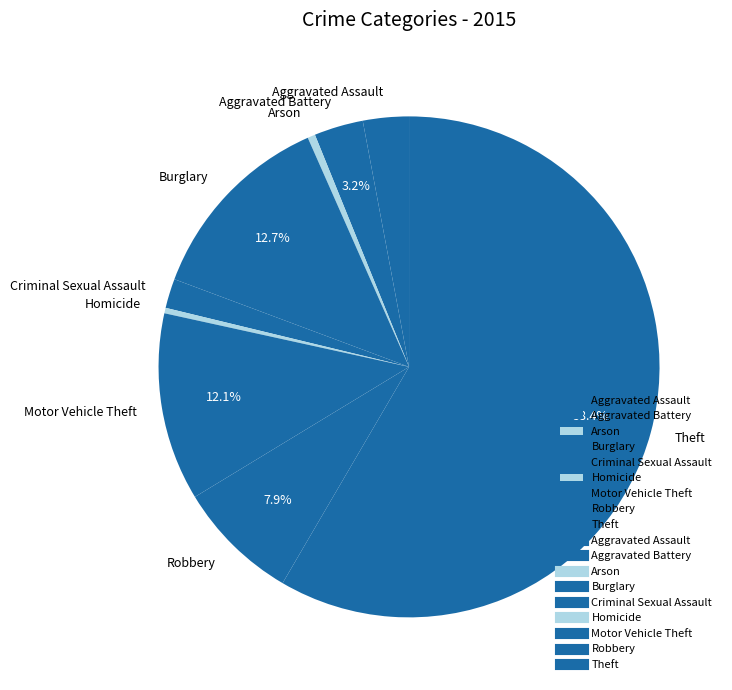

Do Aggravated Battery and Aggravated Assault together represent more than half of the pie?

No